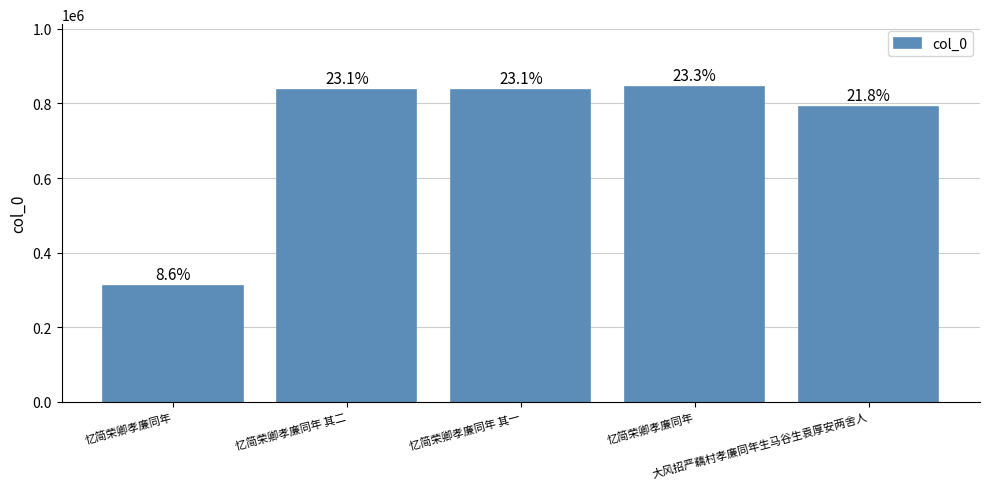

What is the minimum value shown in the chart?

310392